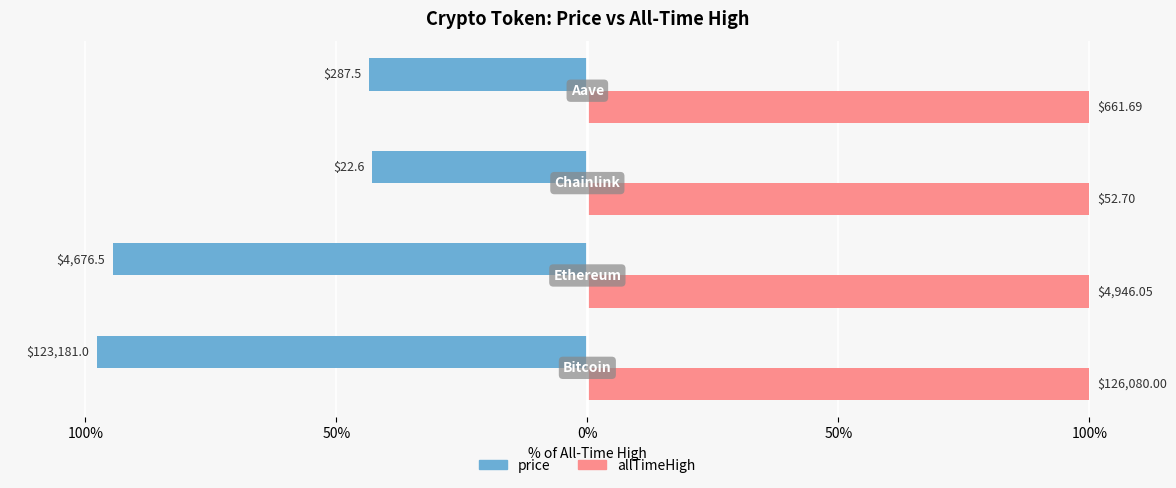

What are all the series names shown in the legend?

price, allTimeHigh